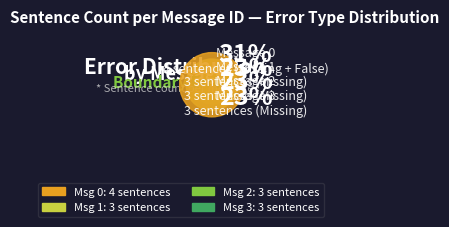

Between Message 3: check whether propellers installed and Message 2: capture failed aircraft moving, which is larger?

Message 3: check whether propellers installed